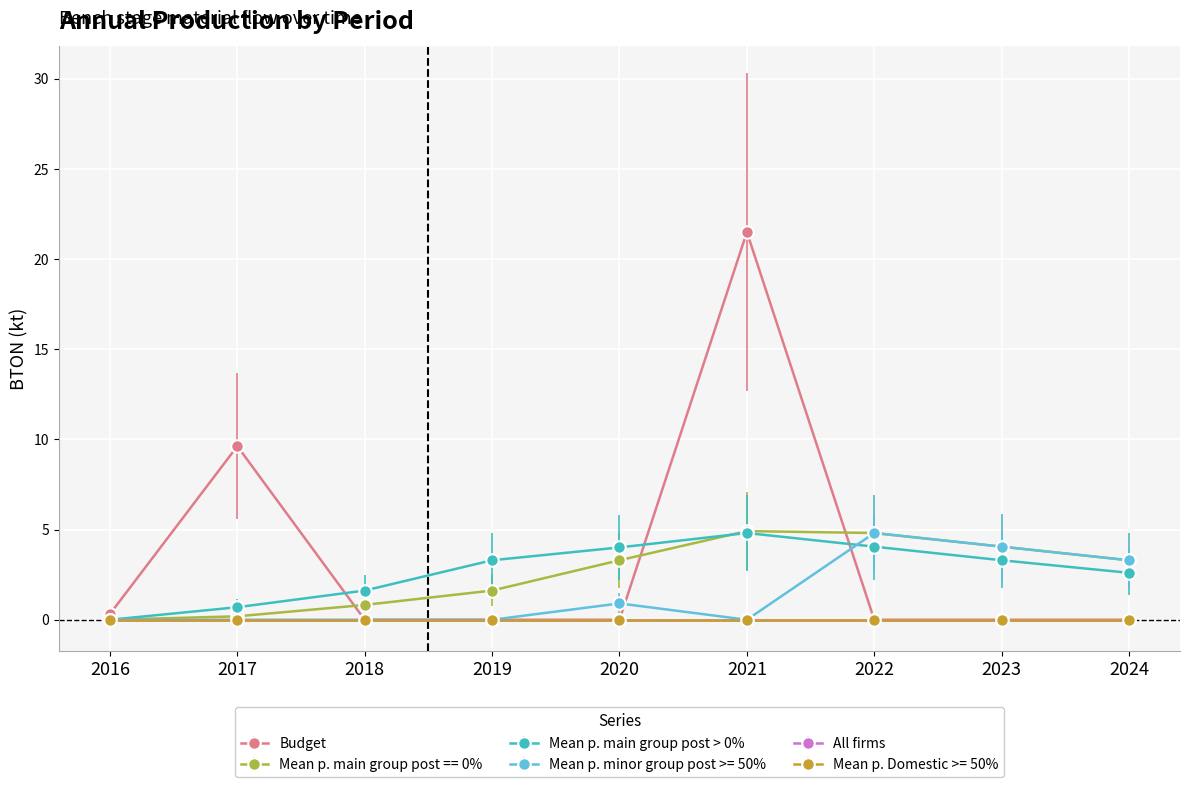

Does the chart have visible grid lines?

Yes